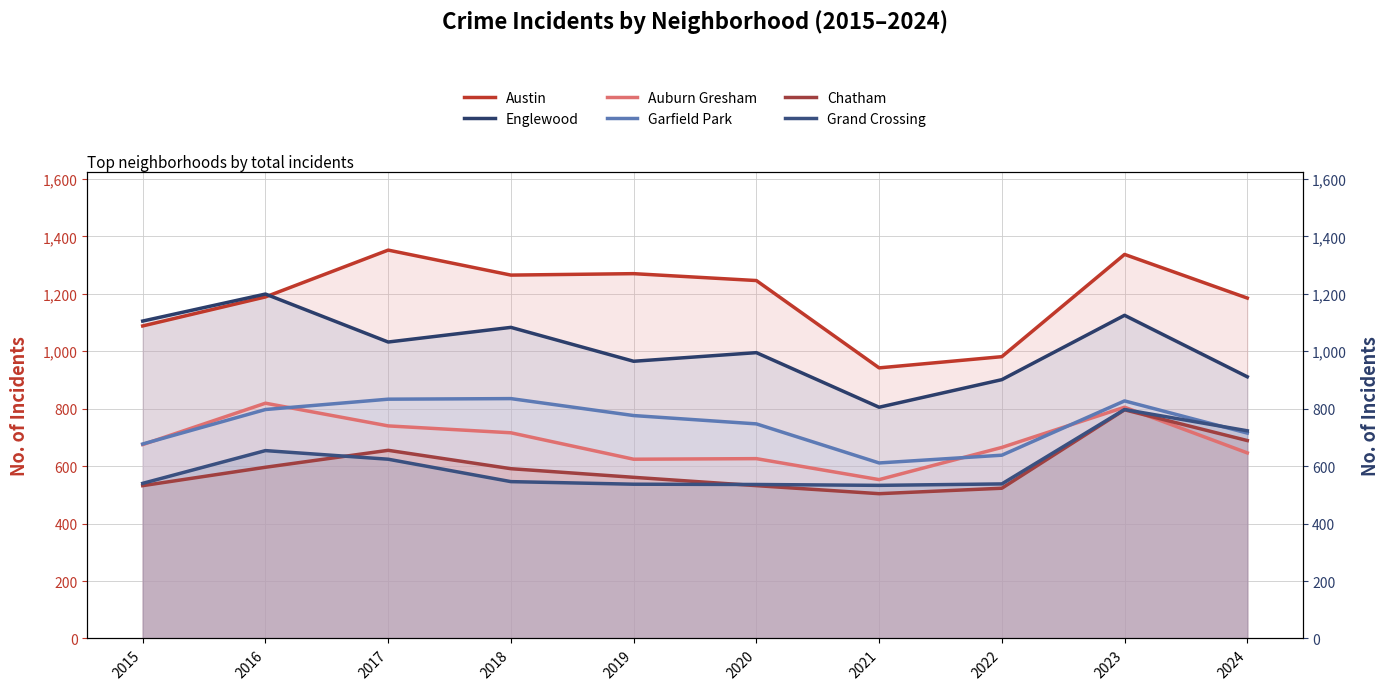

What are all the series names shown in the legend?

Austin, Englewood, Auburn Gresham, Garfield Park, Chatham, Grand Crossing